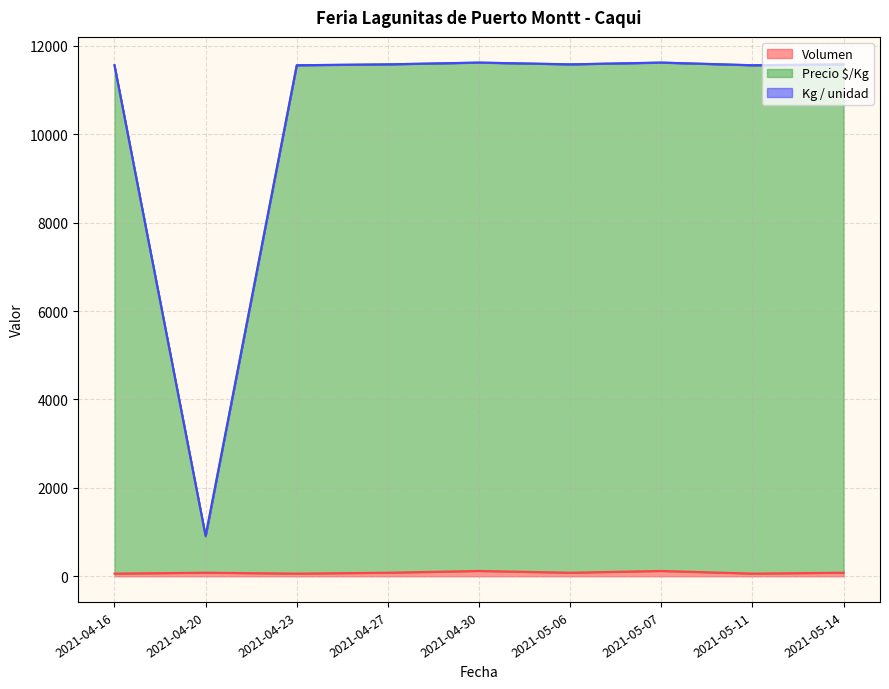

At which label is Precio $/Kg closest to 6260?

2021-04-16